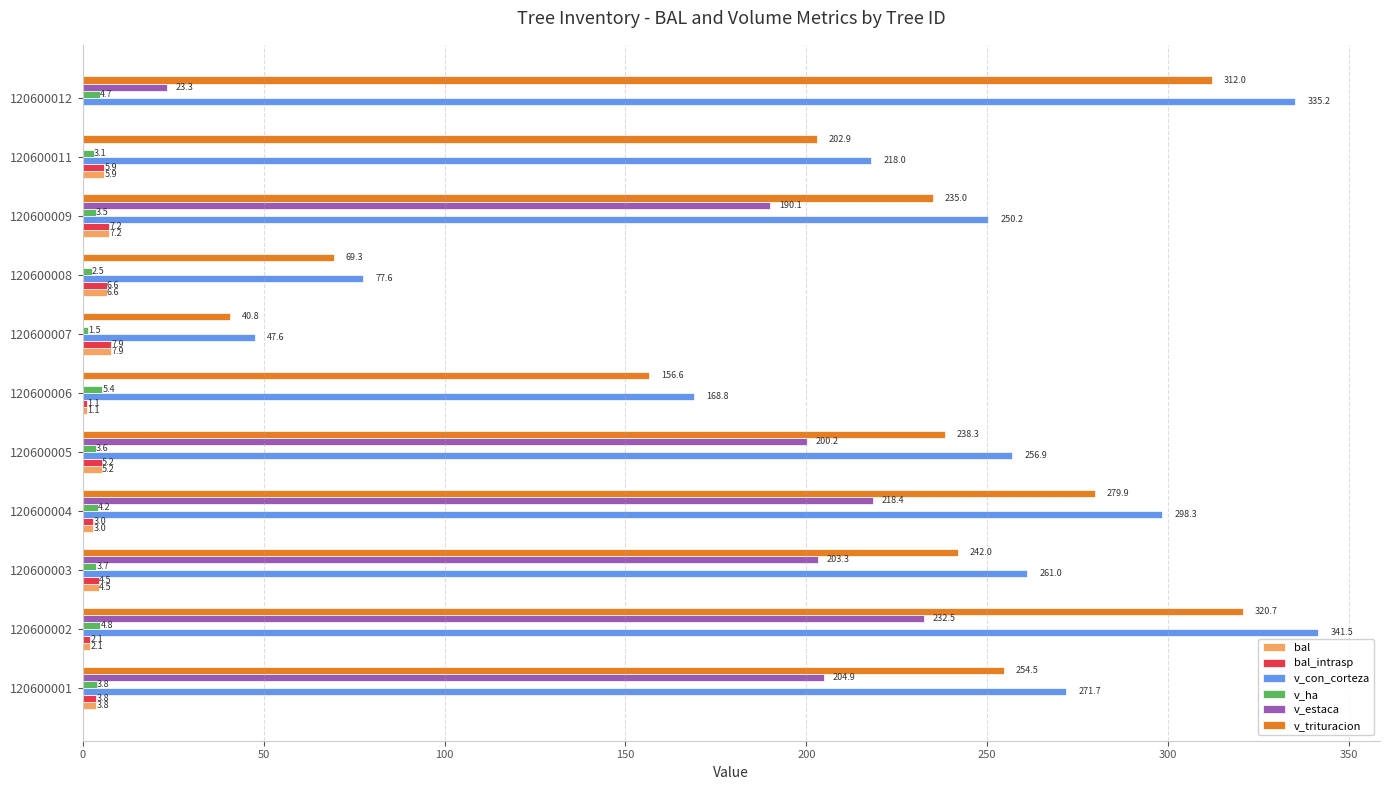

At which category is the sum across all series the highest?

120600002